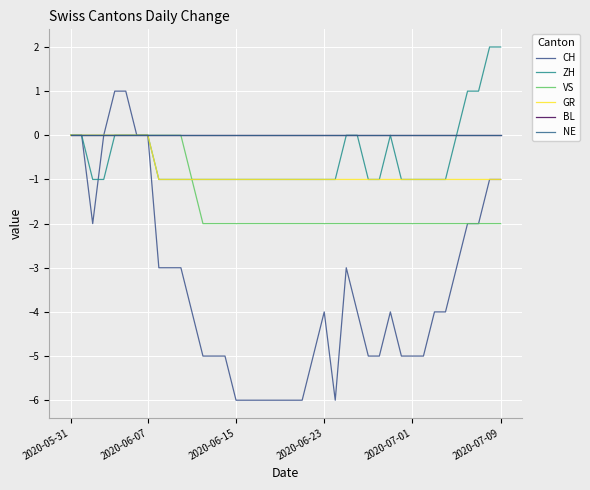

What is the difference between the maximum and minimum values in the GR series?

1